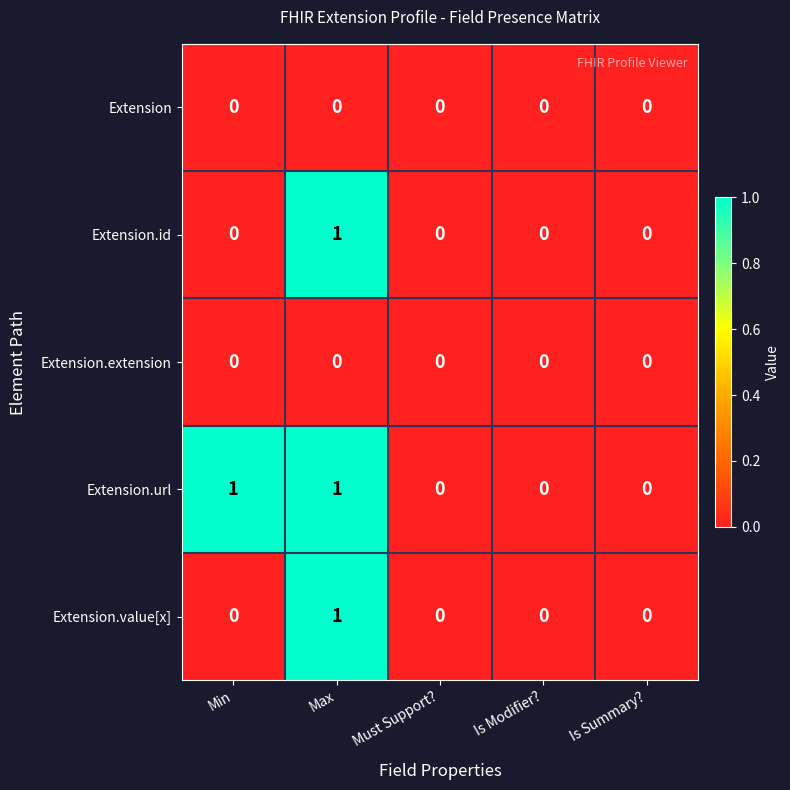

Is it true that Extension.extension equals 0 at Must Support??

True